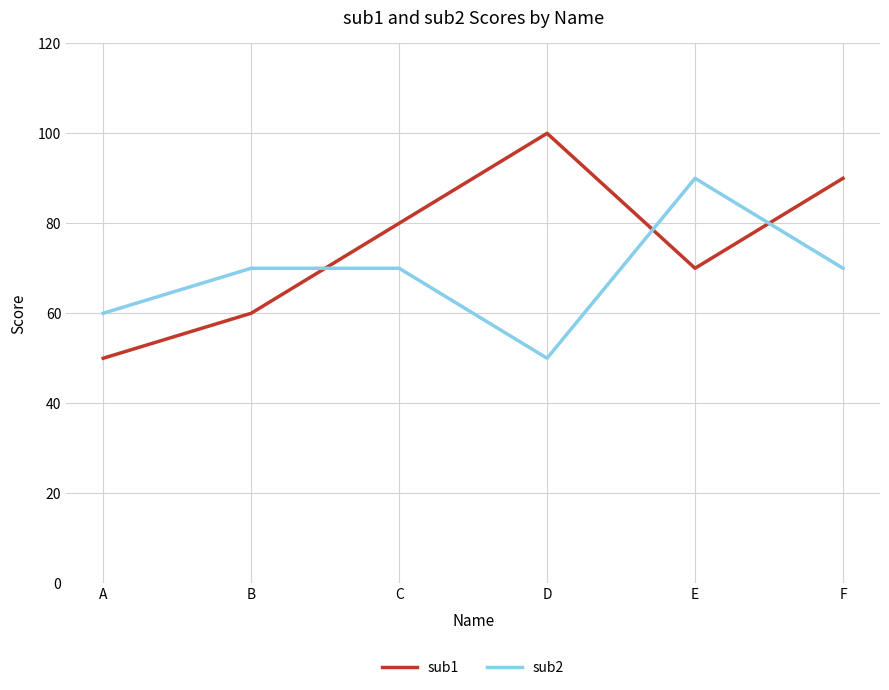

List the series in order of their peak value, highest first.

sub1, sub2